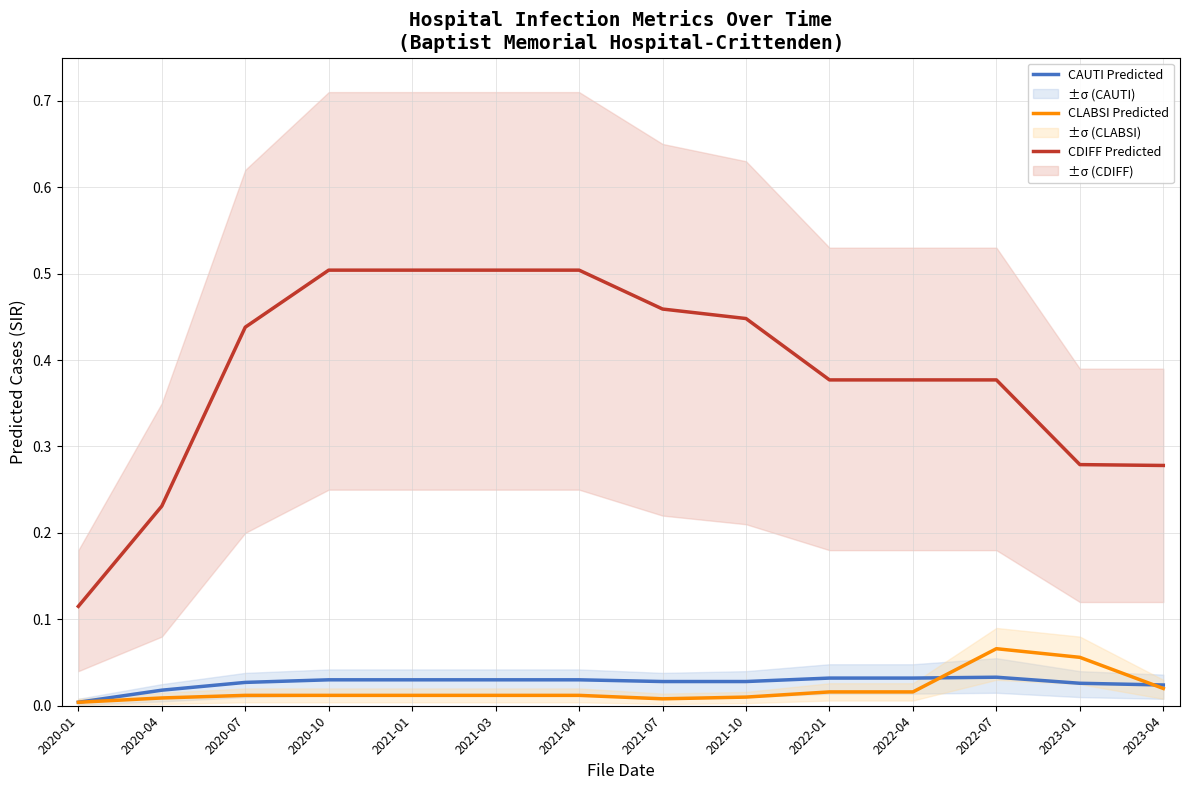

What is the total value across all series at 2020-04?

0.3